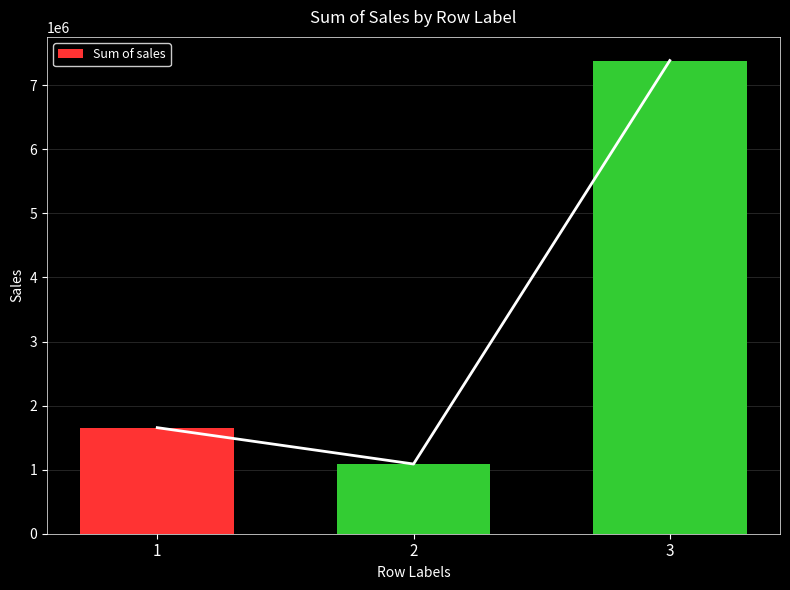

Between 1 and 3, which is larger?

3